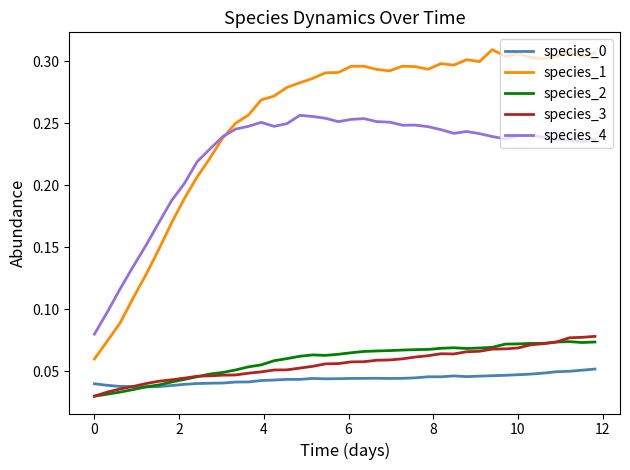

Which series has the widest spread of values?

species_1